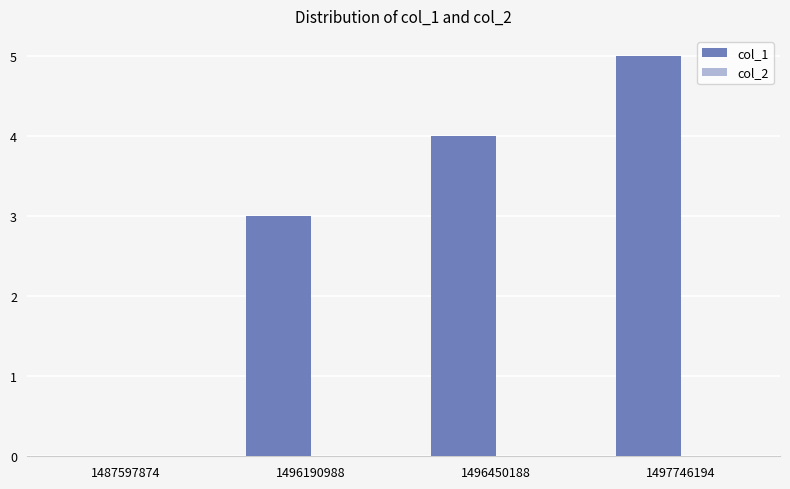

How many distinct data groups are displayed?

1